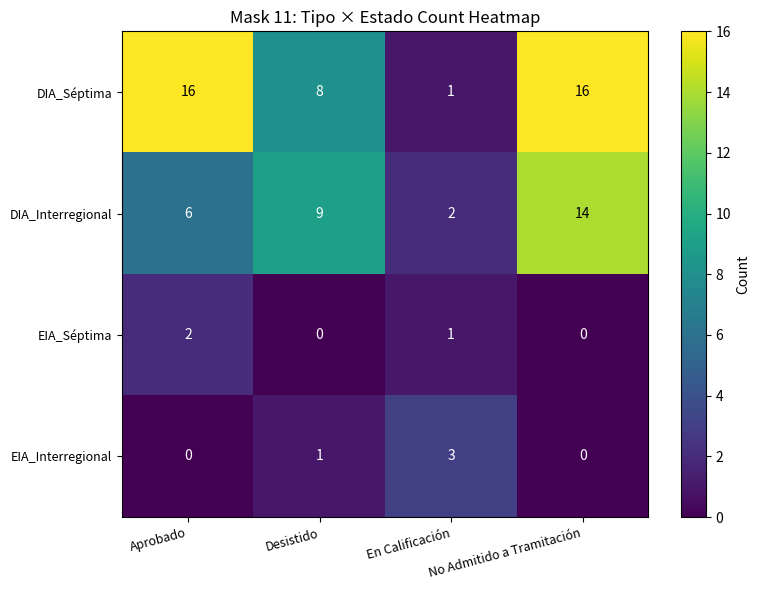

What is the greatest value displayed?

16